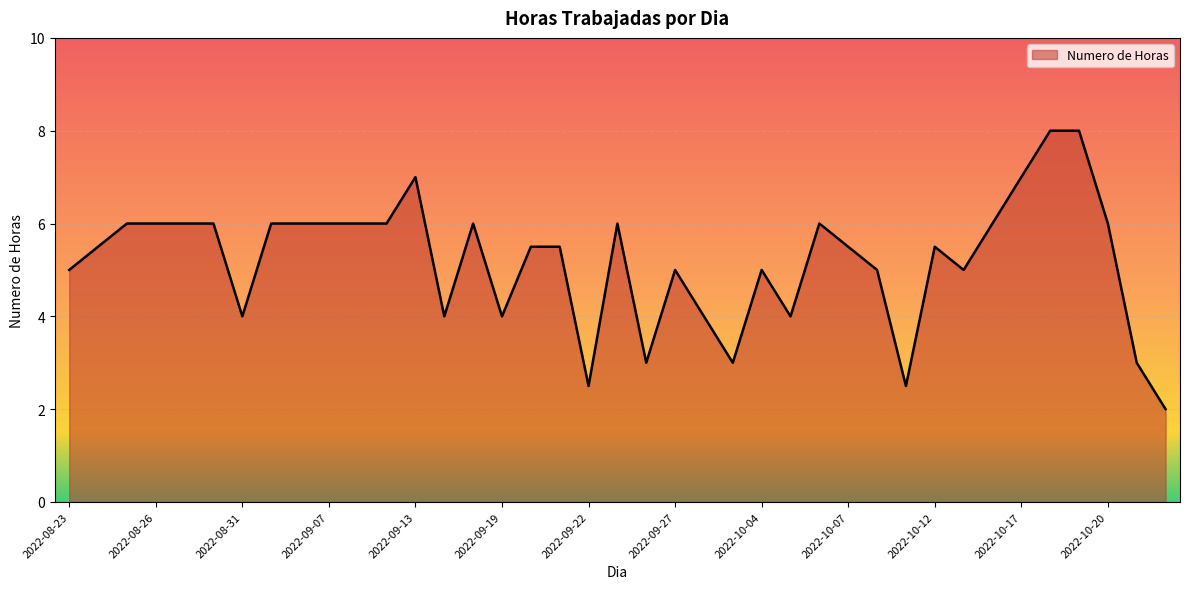

What is the difference between the maximum and minimum values?

6.0